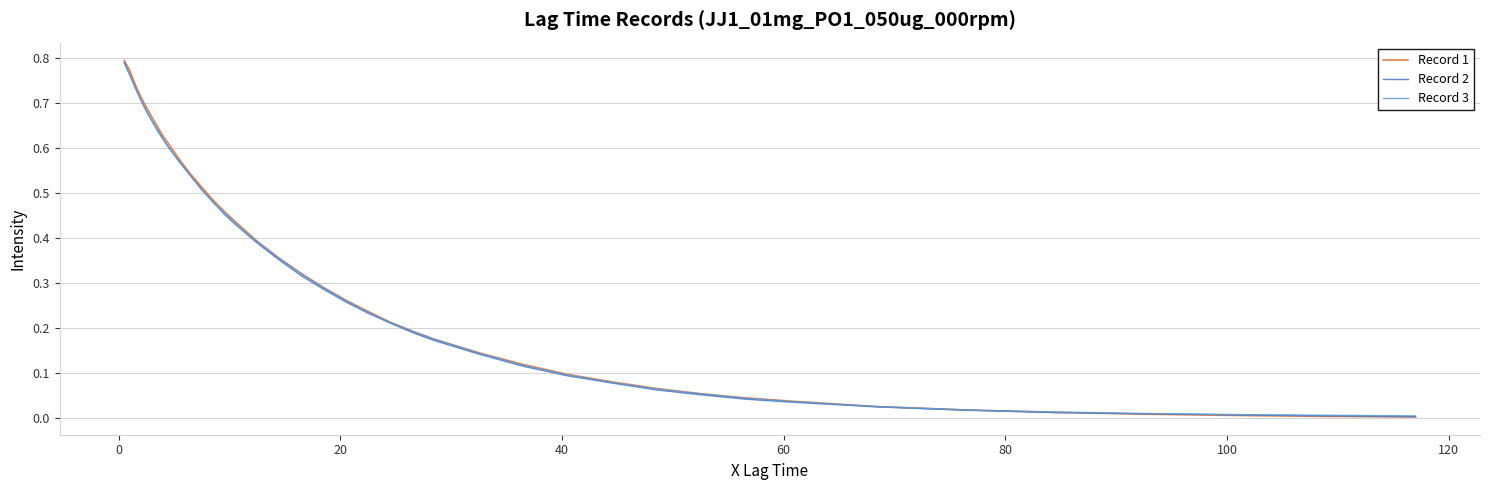

Which series has the widest spread of values?

Record 1